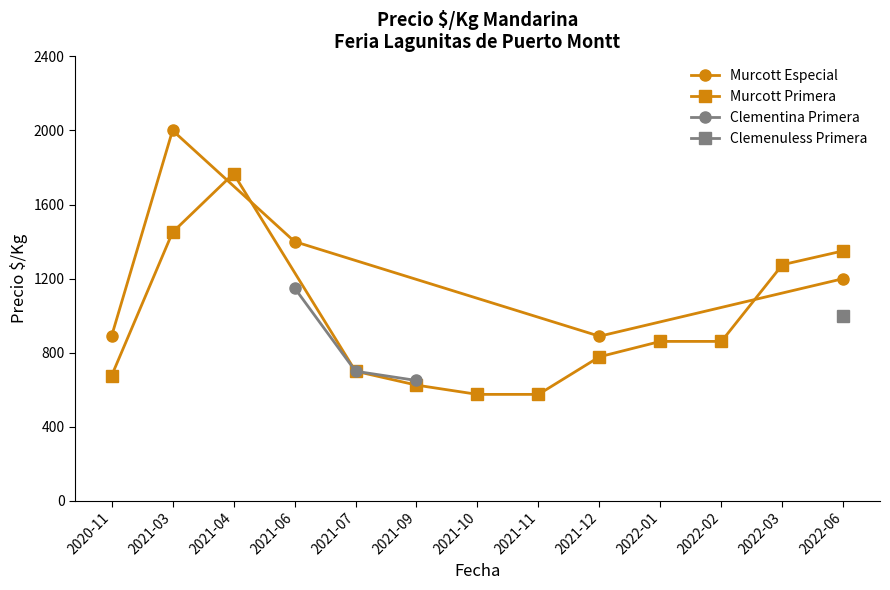

True or false: Murcott Primera has a value of 1454 at 2021-11.

False